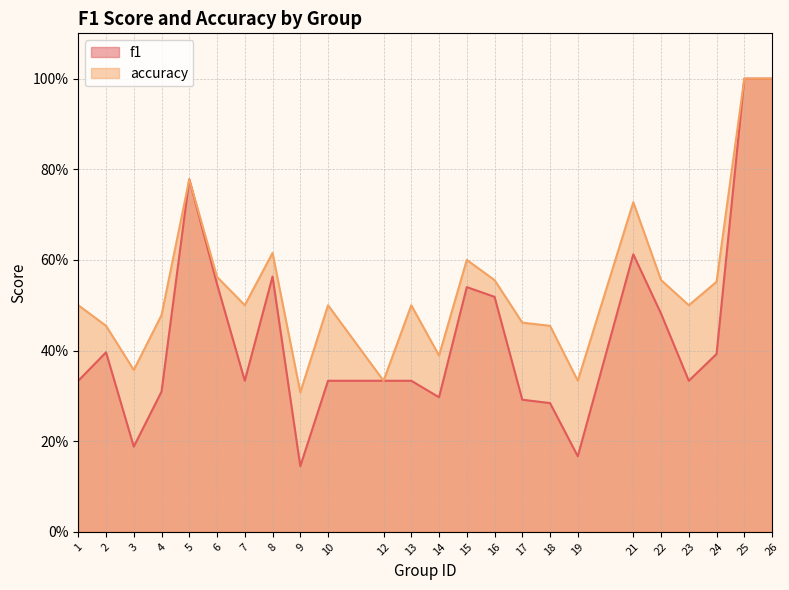

Rank the categories by f1 value from highest to lowest.

25, 26, 5, 21, 8, 6, 15, 16, 22, 2, 24, 1, 7, 10, 12, 13, 23, 4, 14, 17, 18, 3, 19, 9